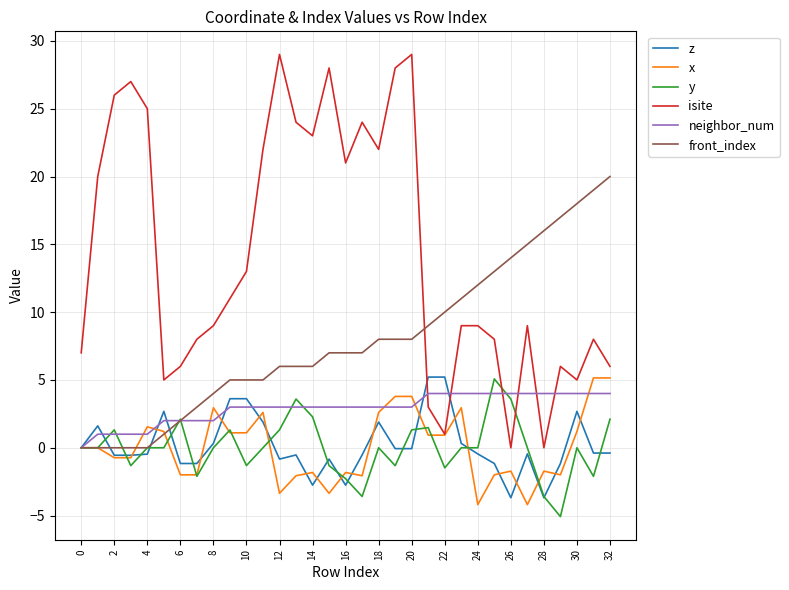

What is the highest value of the z series?

5.2